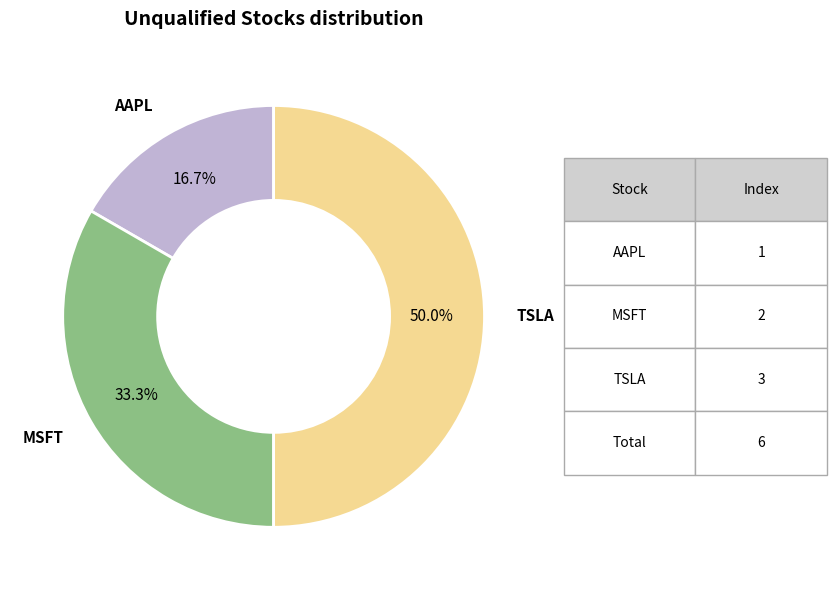

To the nearest percent, what is the combined percentage of TSLA and AAPL?

67%